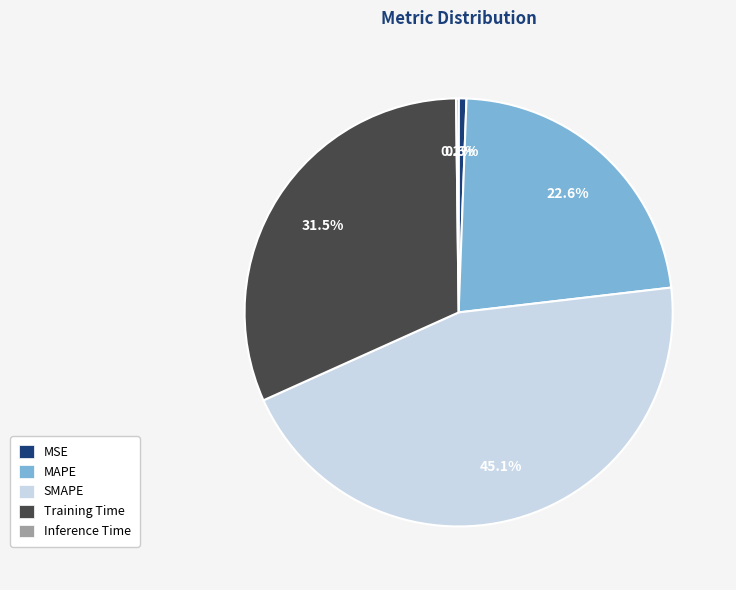

Between MSE and Training Time, which is larger?

Training Time